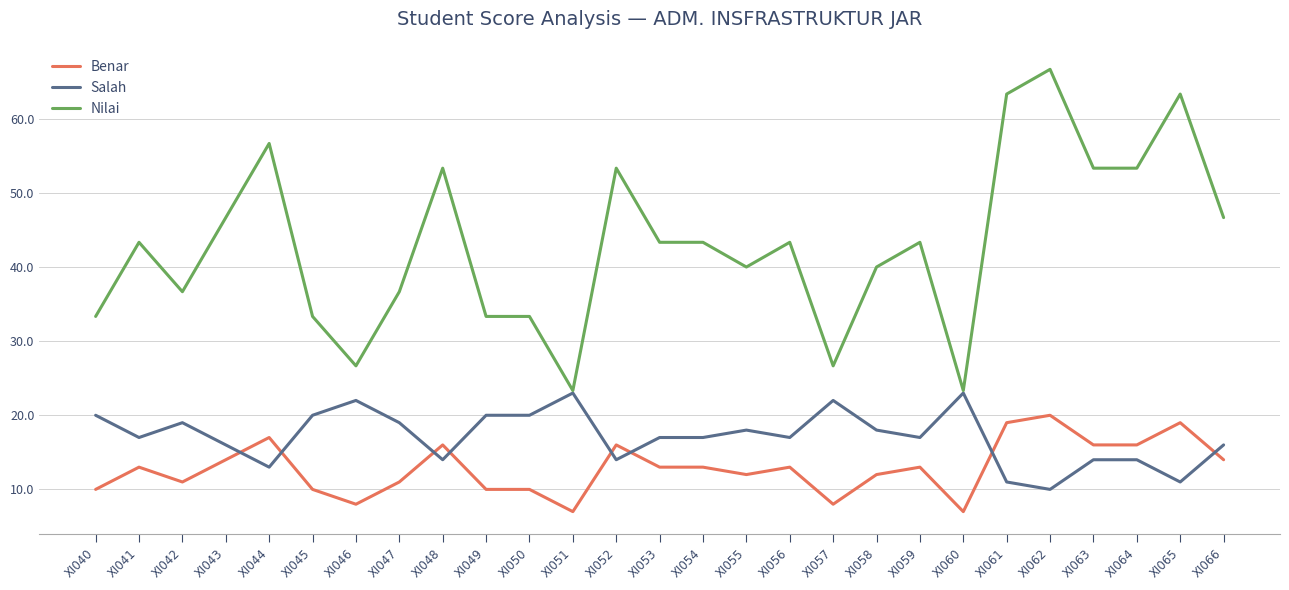

At which label does Salah reach its minimum?

XI062